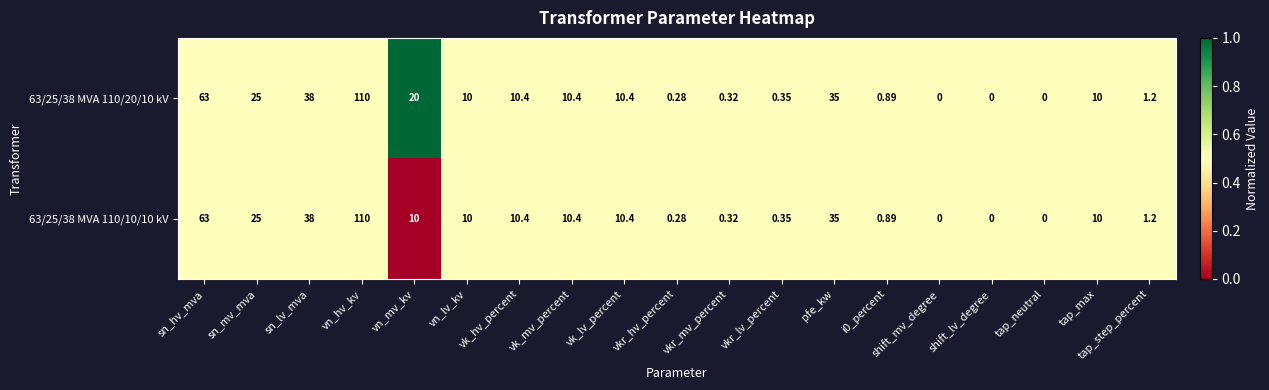

At which category does the chart reach its peak across all series?

vn_hv_kv